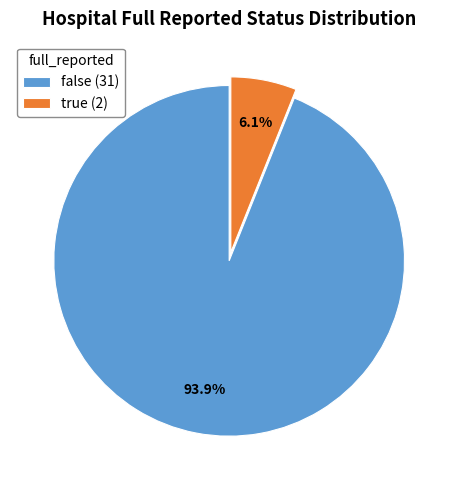

What is the ratio of the value at true to the value at false?

0.1